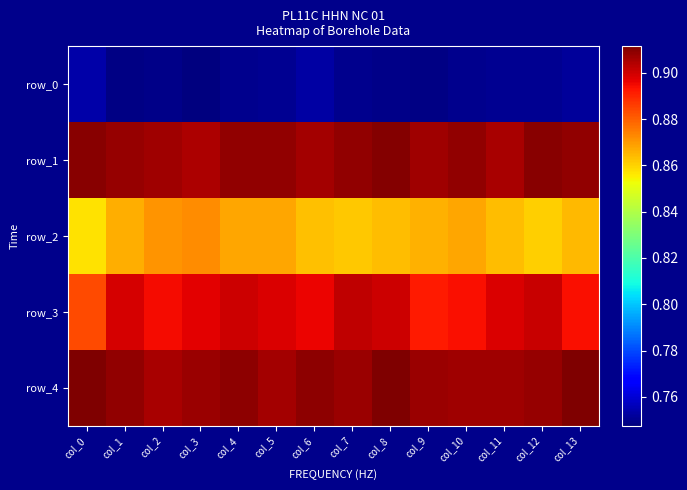

What is the maximum value shown in the chart?

0.9